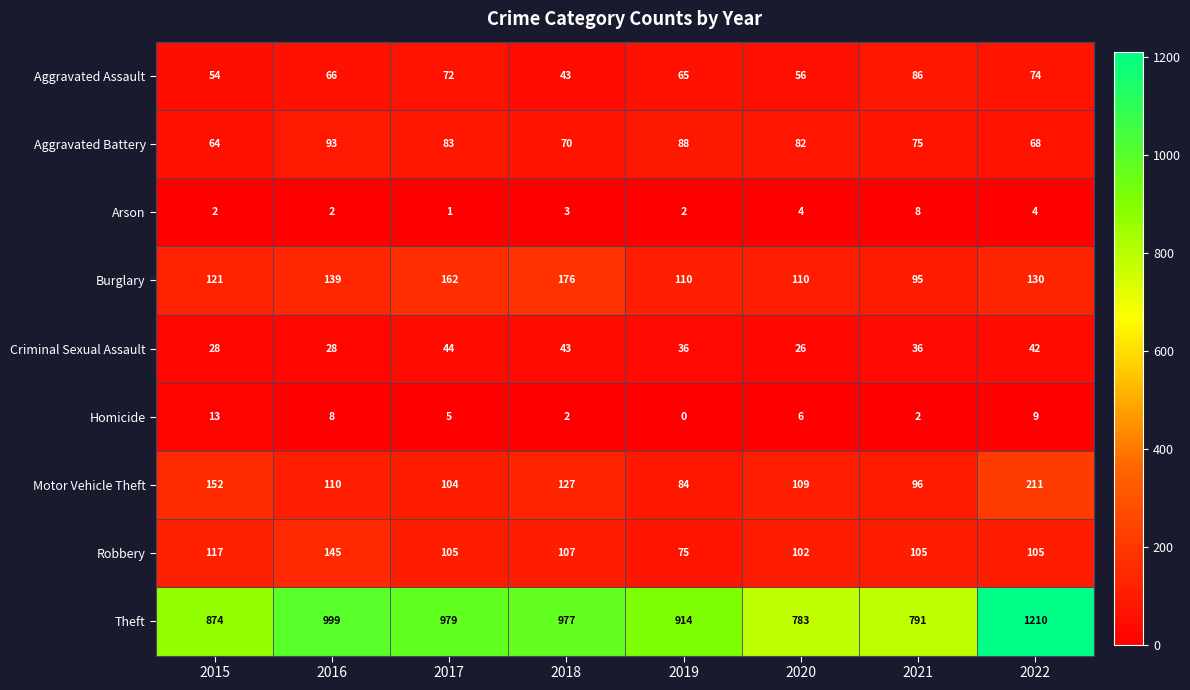

Which category has the highest value in the Theft series?

2022